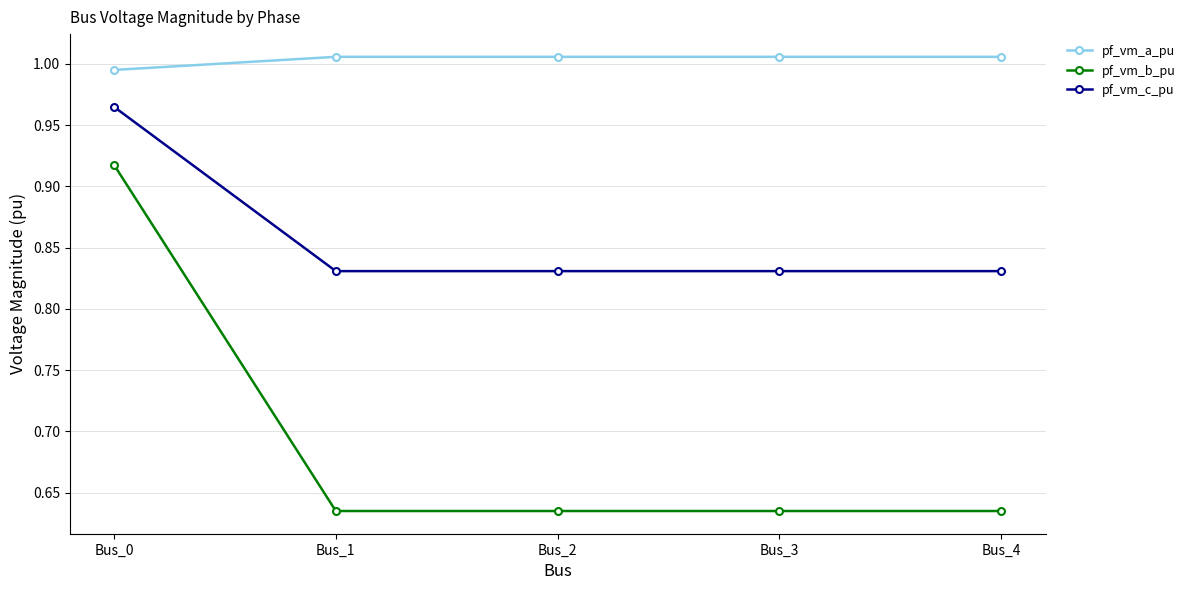

Which series has the largest total across all categories?

pf_vm_a_pu